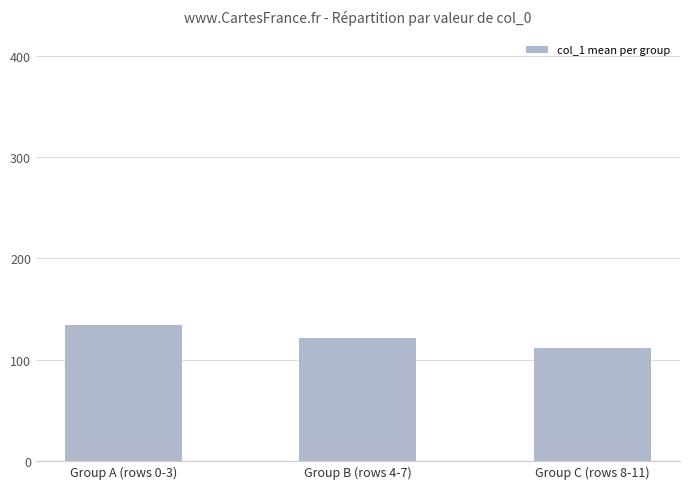

True or false: the data shows 75.3 at Group B (rows 4-7).

False